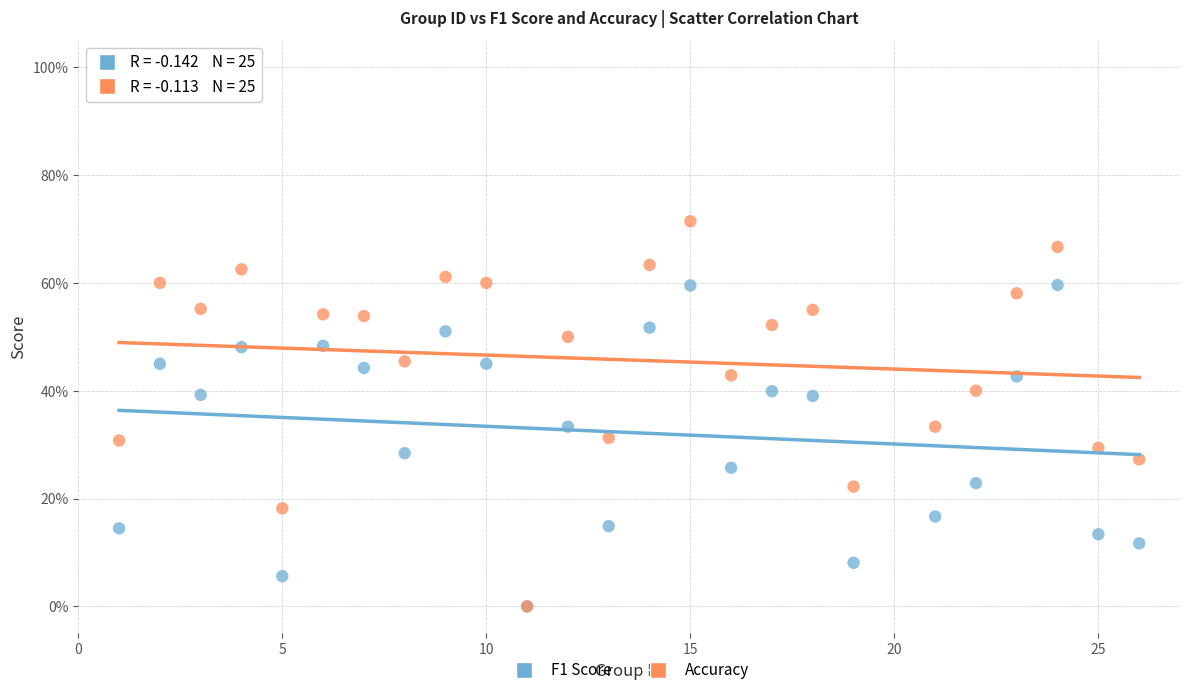

Which series contains the highest Y value?

Accuracy